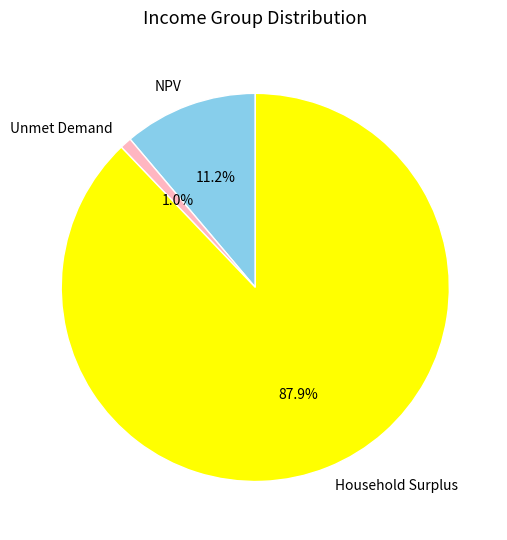

How many slices are in this pie chart?

3